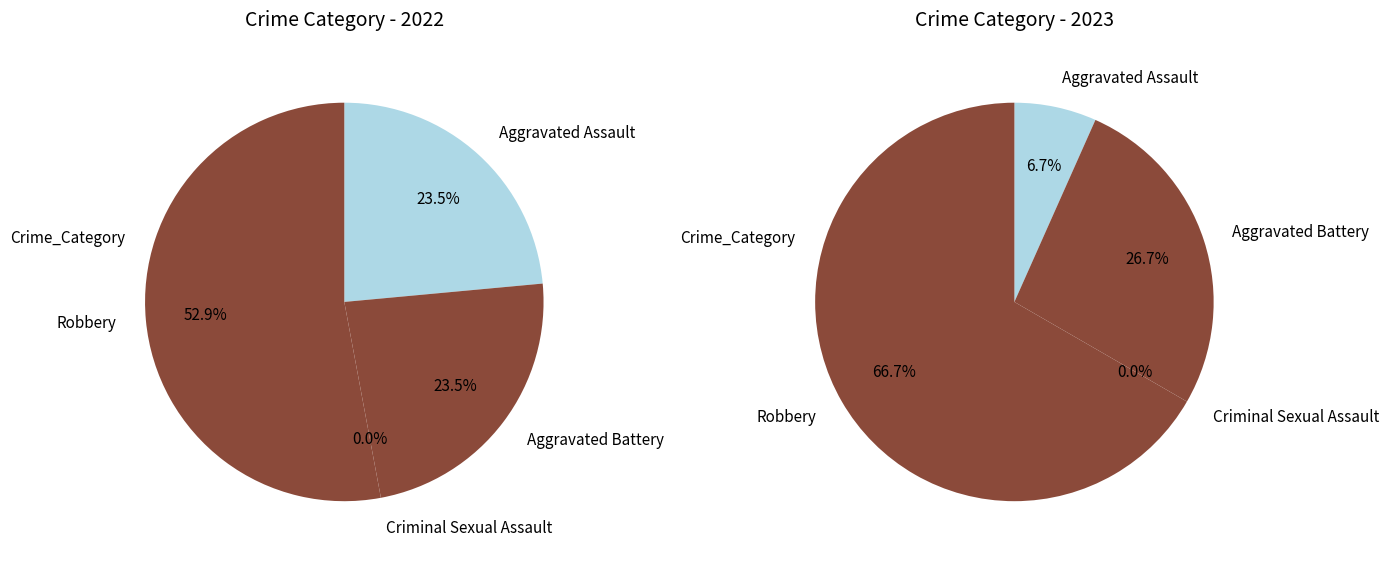

Which series has the widest spread of values?

values_2023